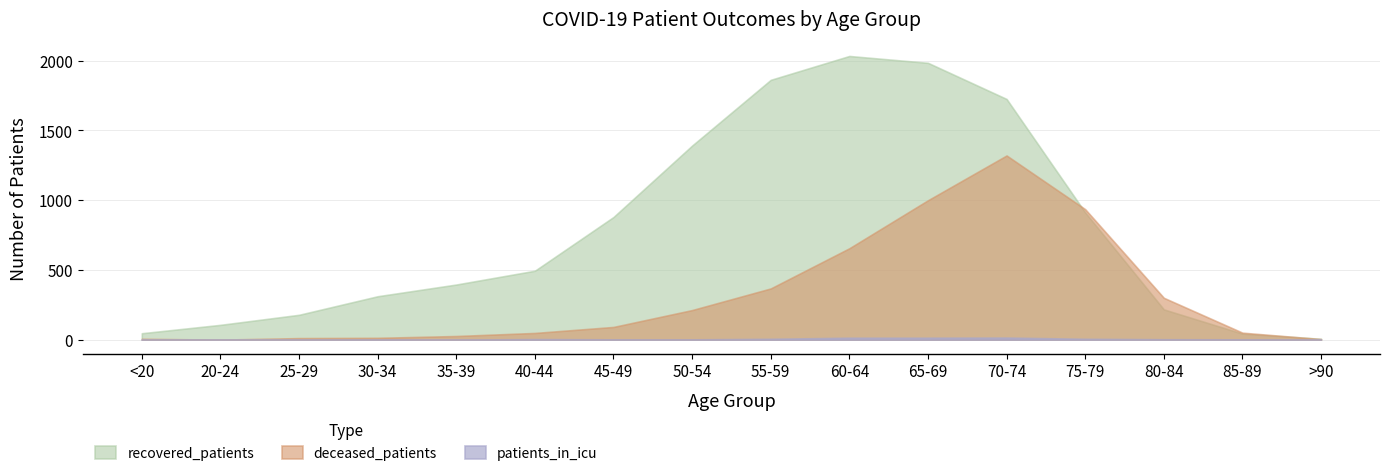

Which label corresponds to the largest value in the chart?

60-64